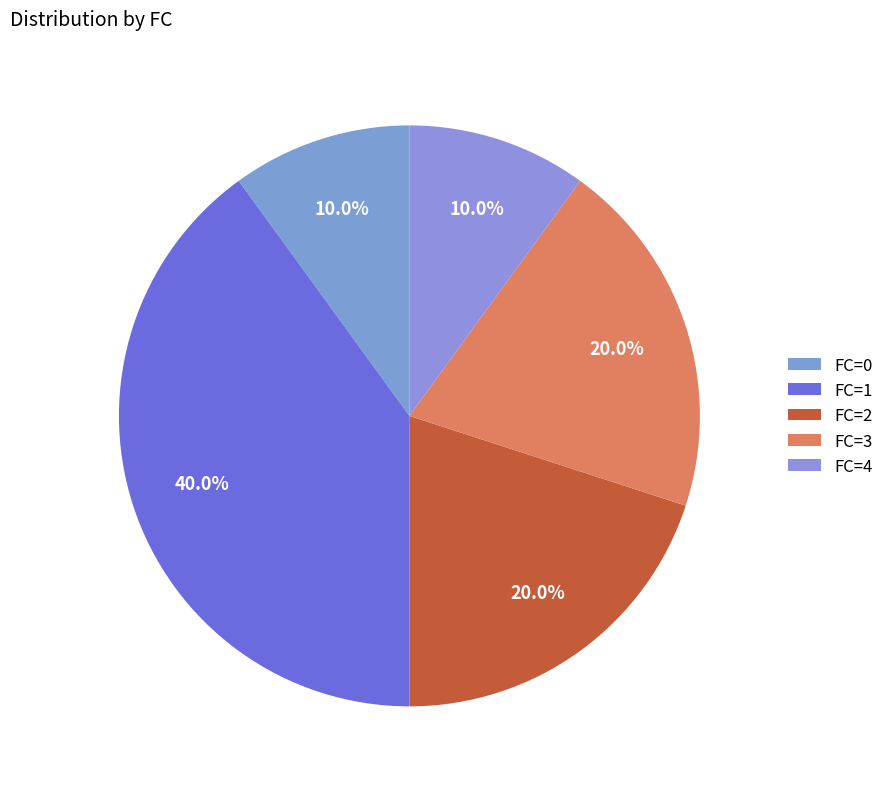

What is the largest slice in the pie chart?

FC=1